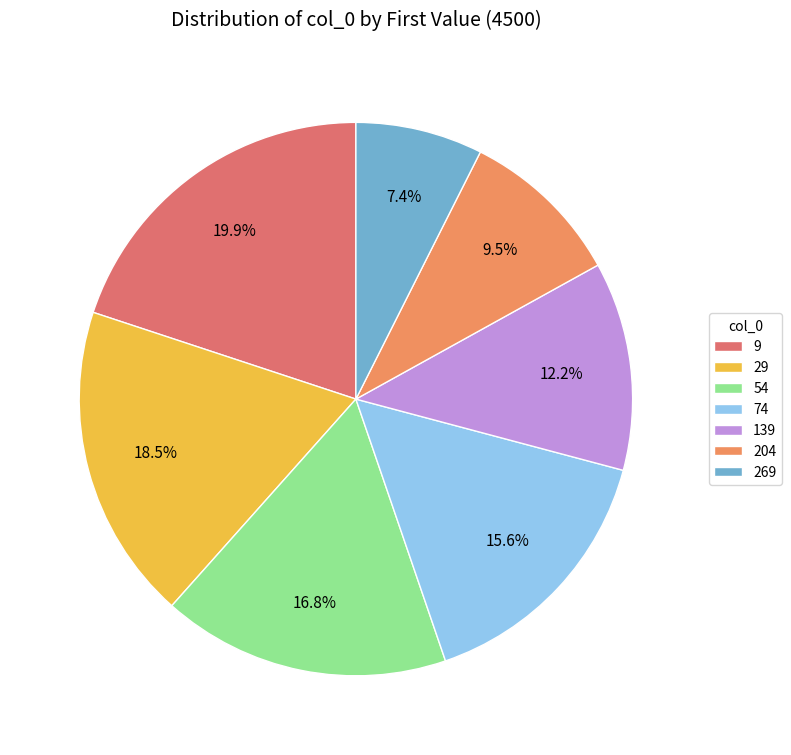

Which slice is the largest?

9